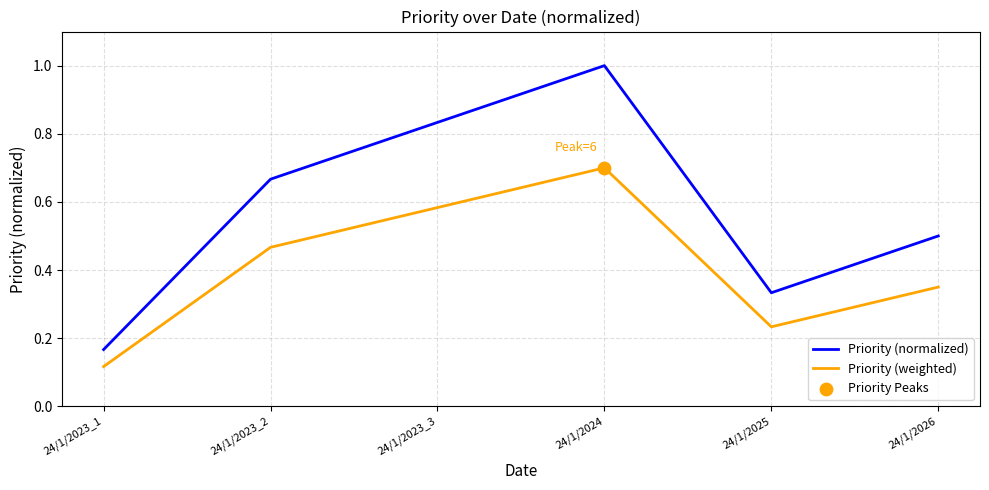

Between 24/1/2023_3 and 24/1/2026, which series saw the biggest shift?

Priority (normalized)